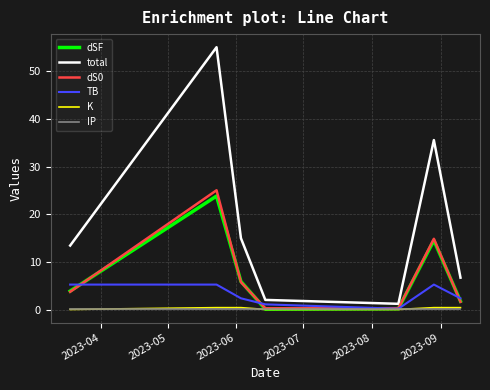

What is the maximum value for total?

55.0